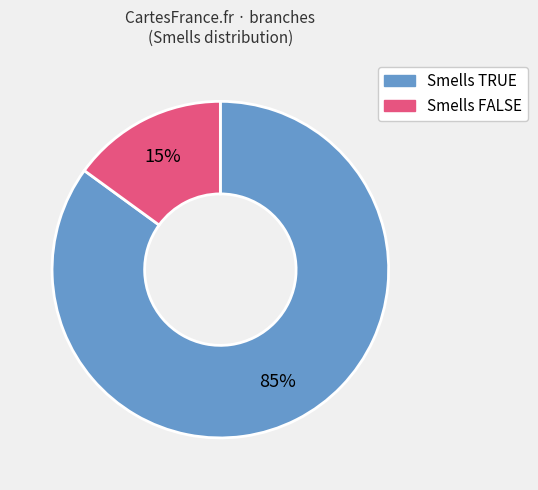

Does any single category account for the majority?

Yes